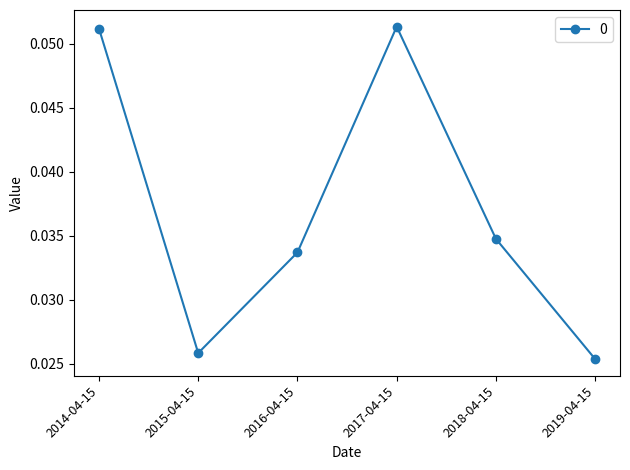

At which category does the chart reach its minimum across all series?

2019-04-15